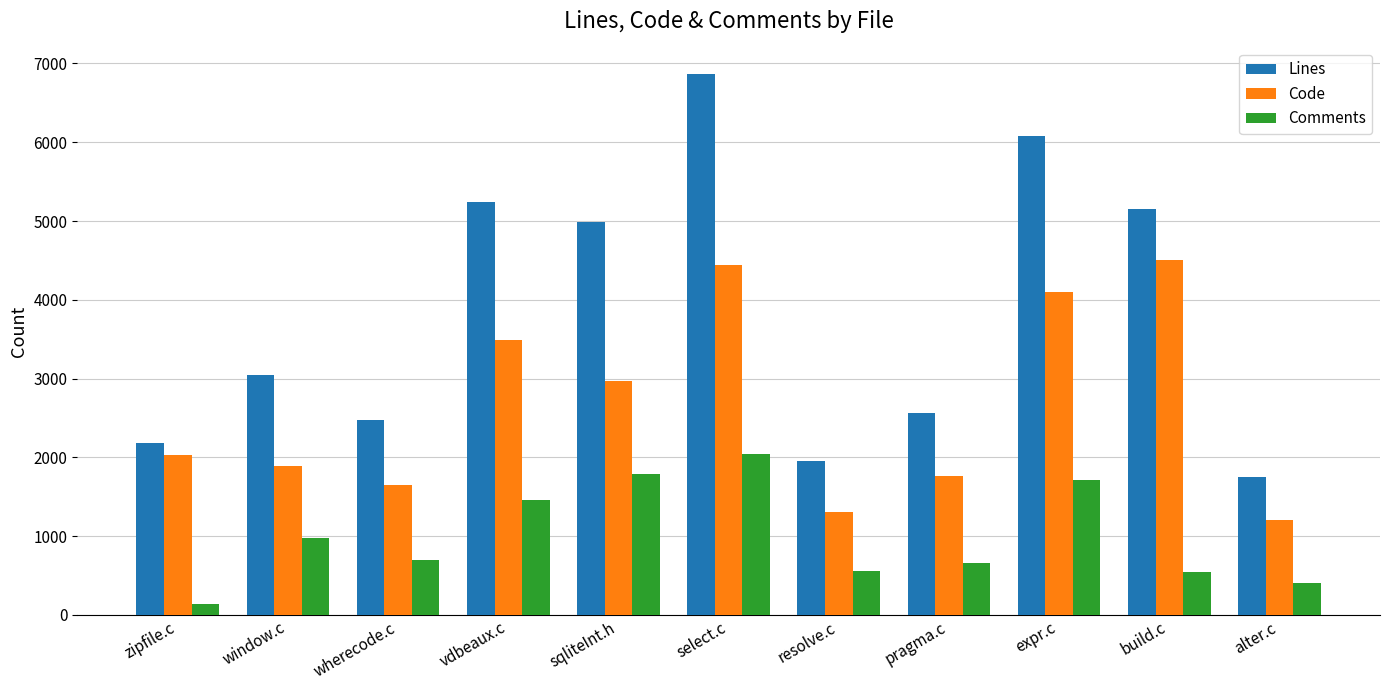

What is the highest value of the Lines series?

6860